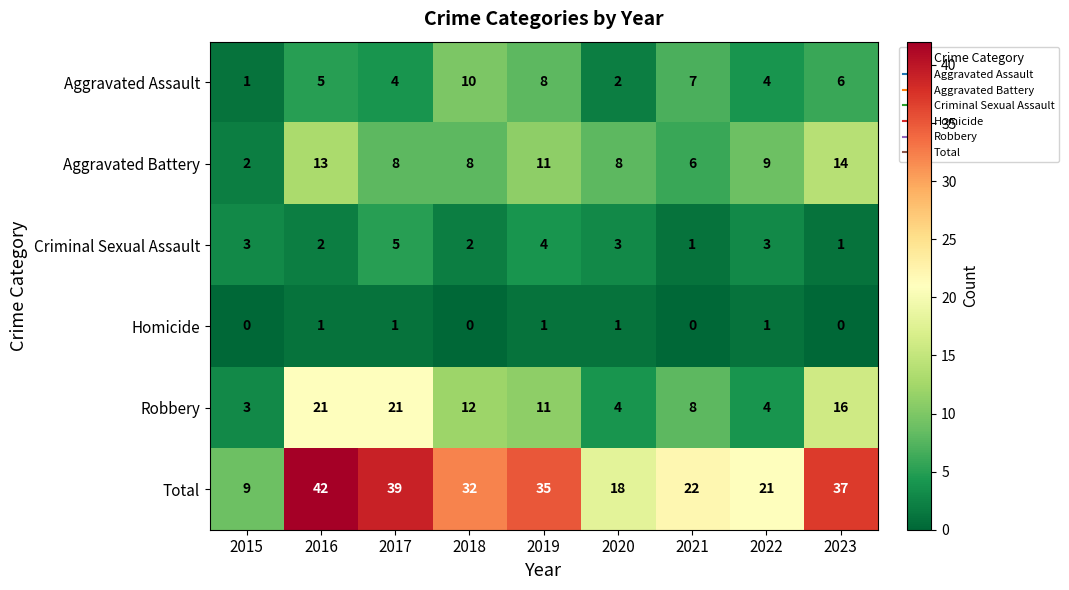

What is the greatest value displayed?

42